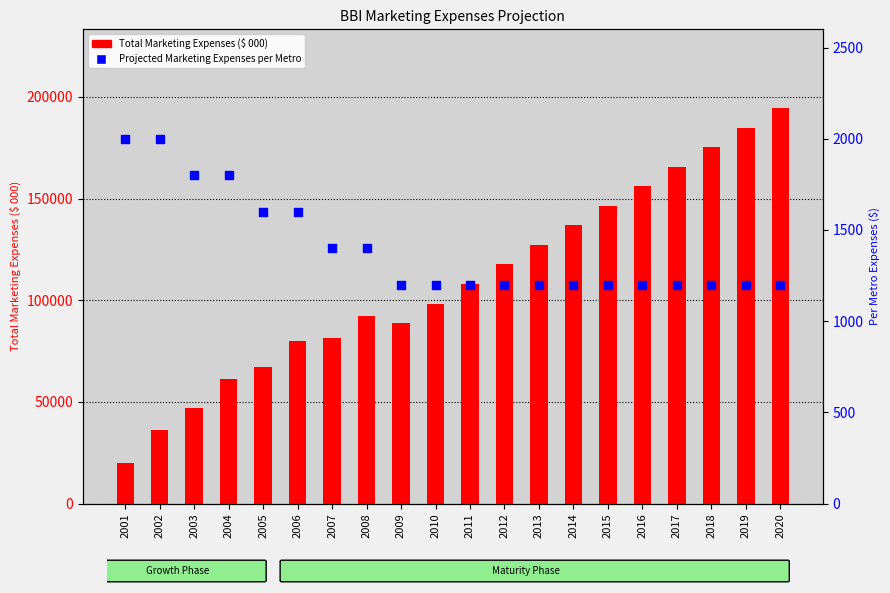

At how many categories does at least one series exceed 171228?

3